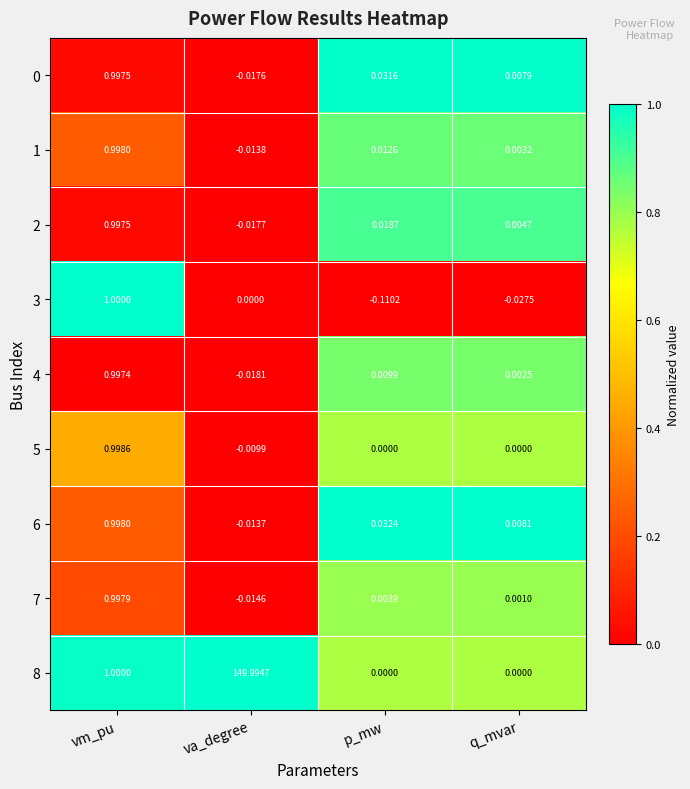

Which label corresponds to the largest value in the chart?

va_degree